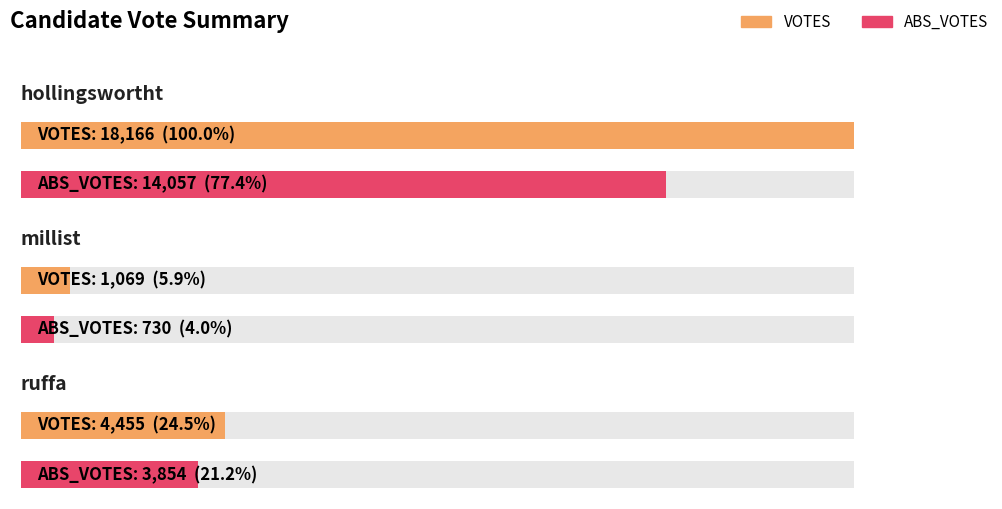

True or false: ABS_VOTES has a value of 3854 at ruffa.

True